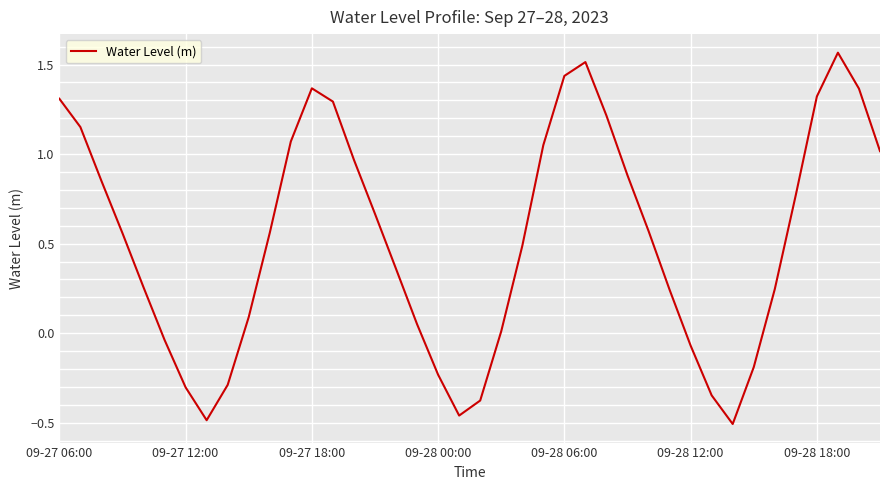

How many lines are shown in the chart?

1